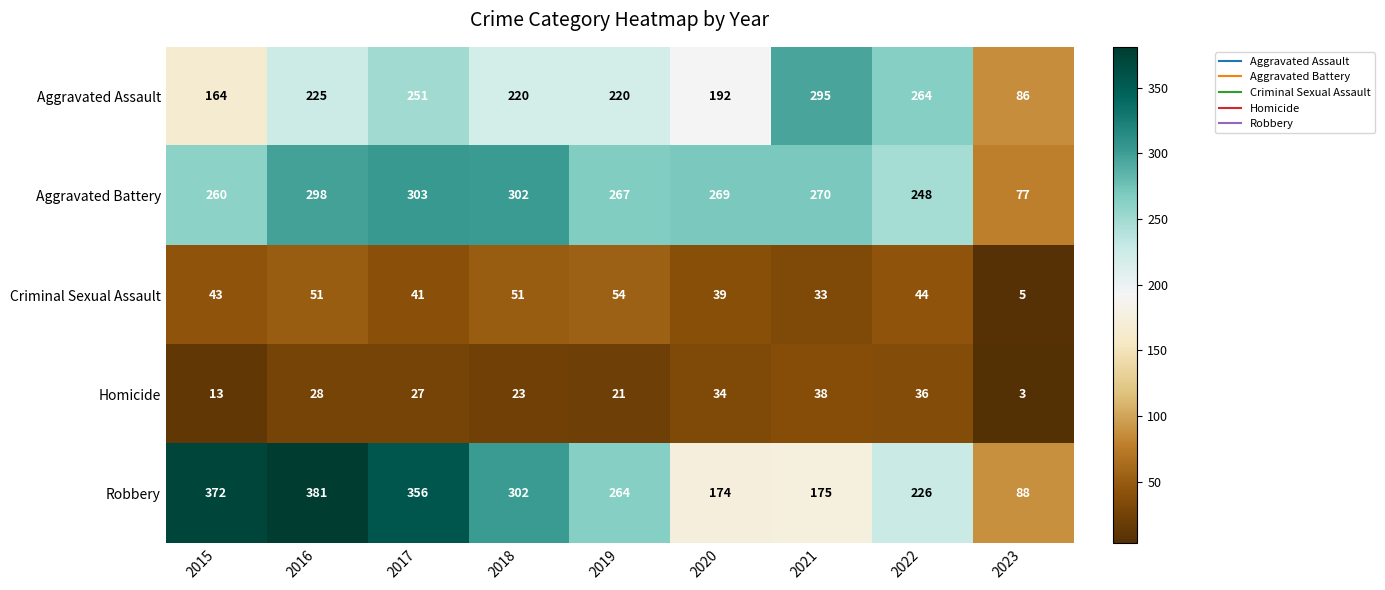

How many distinct data groups are displayed?

5